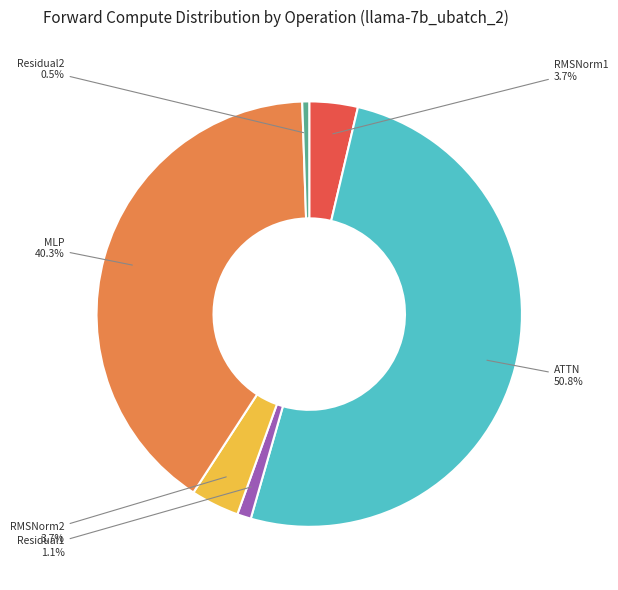

Which slice is the largest?

ATTN